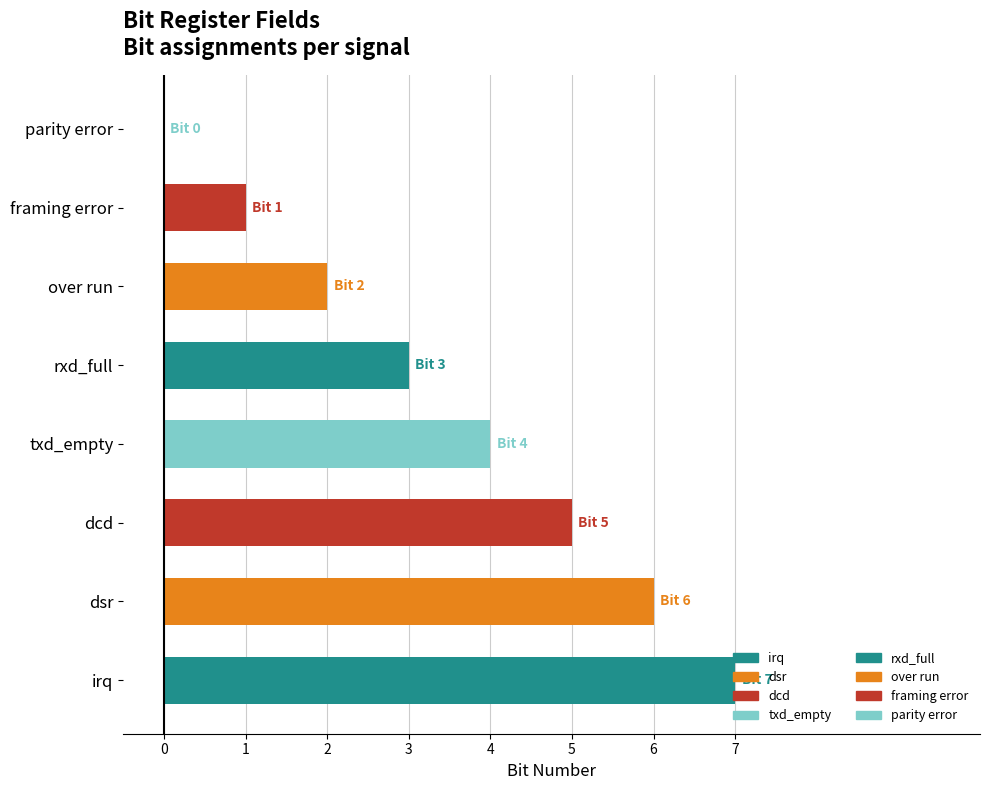

What is the sum of all values?

28